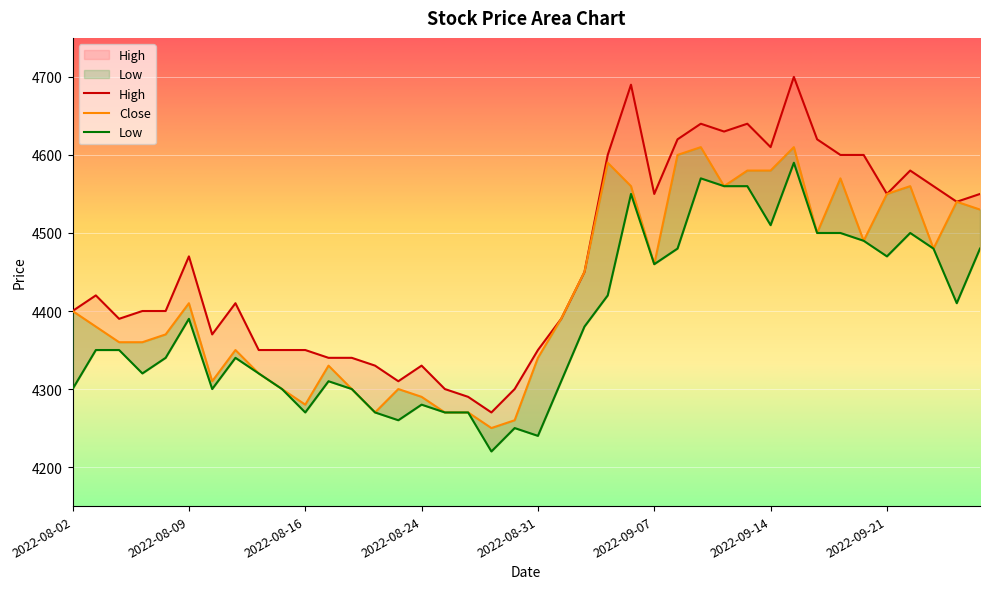

Is it true that Close equals 4580 at 2022-09-13?

True